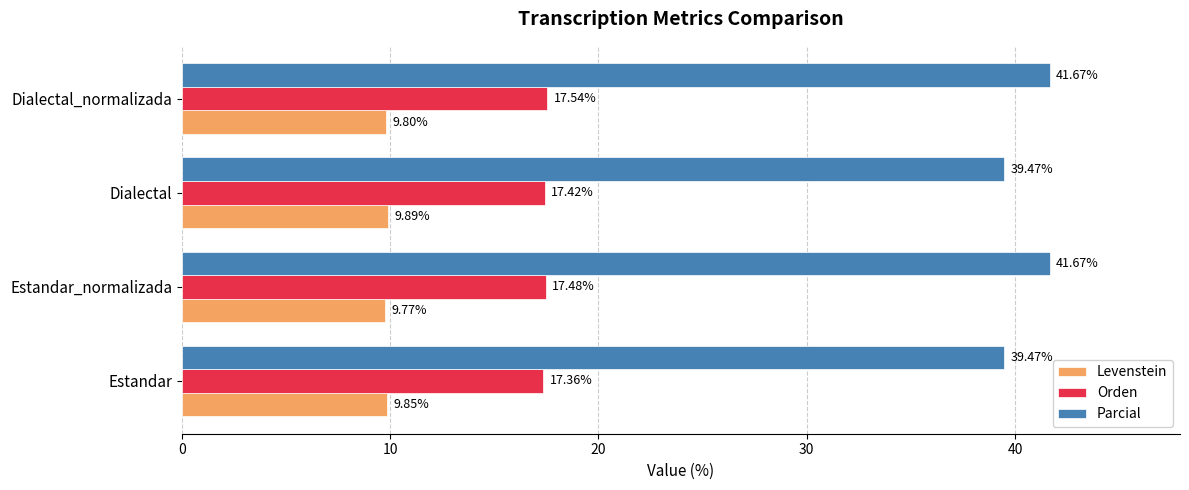

What is the difference between the maximum and second lowest values in the Orden series?

0.1